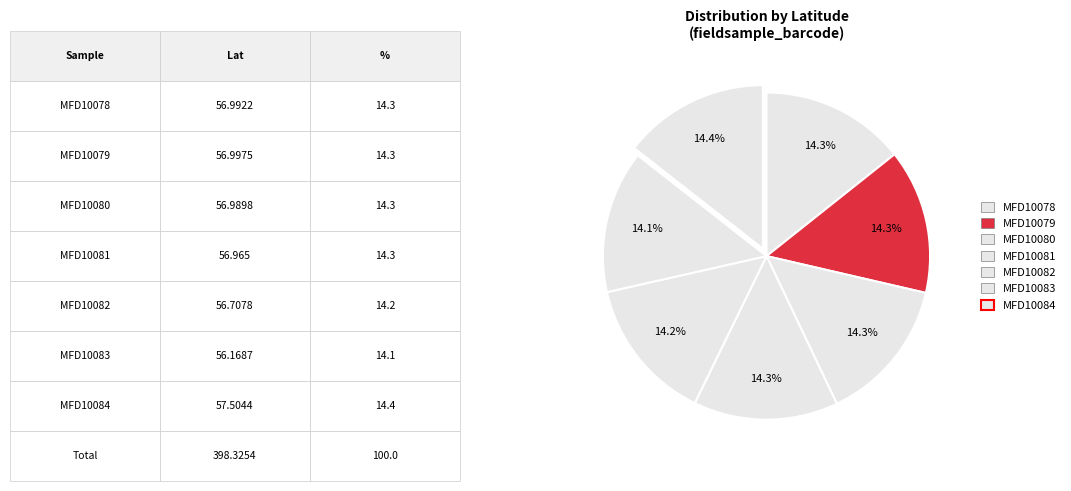

True or false: MFD10080 accounts for 14% of the total.

True